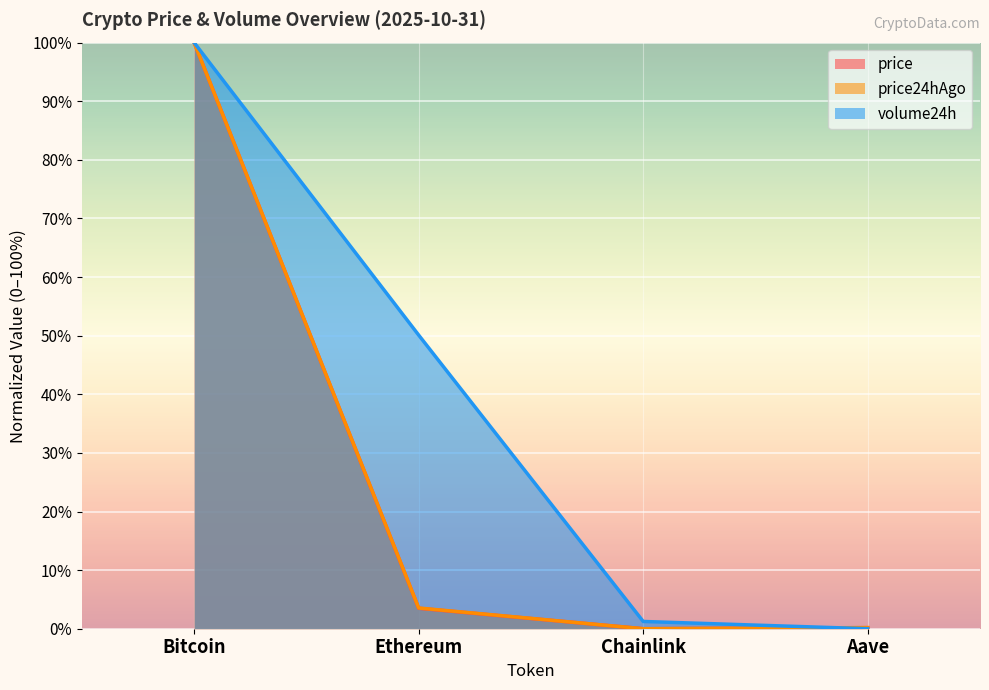

How many lines are shown in the chart?

3